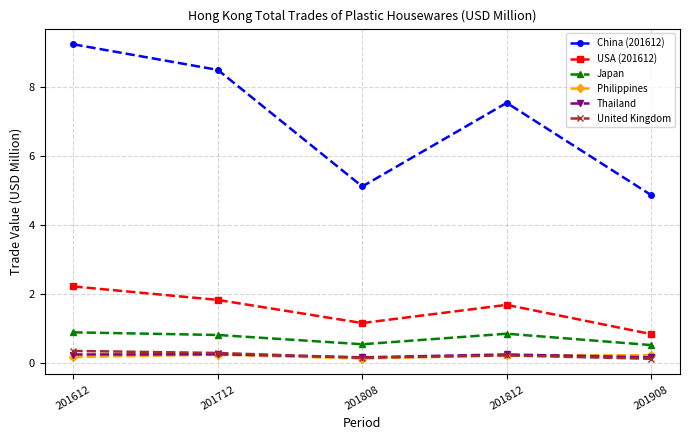

Is it true that Philippines equals 0.1 at 201808?

True